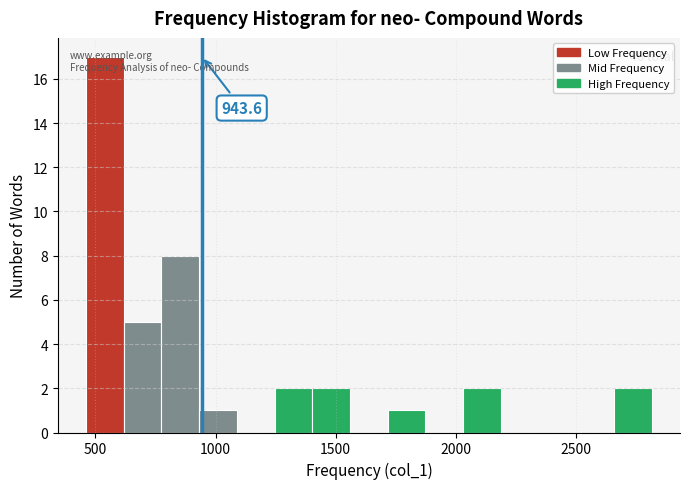

Read against the x-axis, roughly where is the centre of the tallest bar?

550